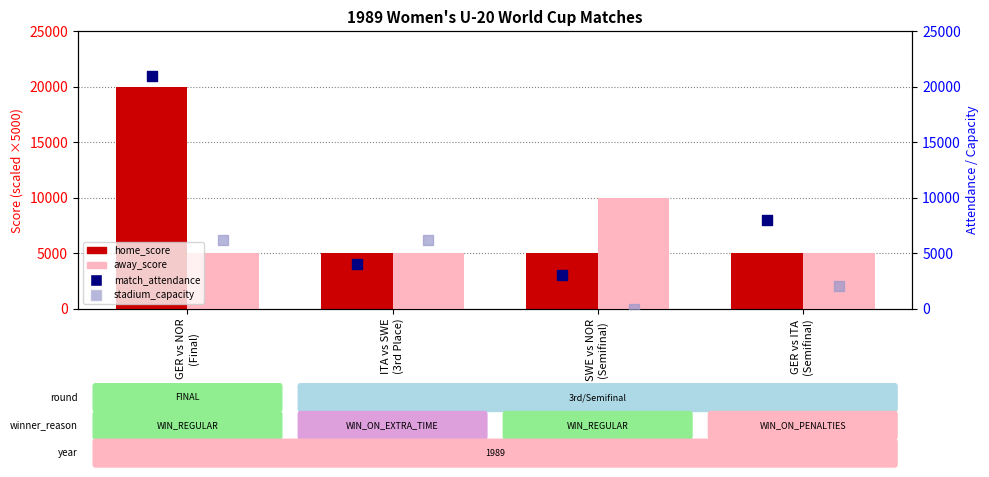

Which series has the largest total across all categories?

match_attendance